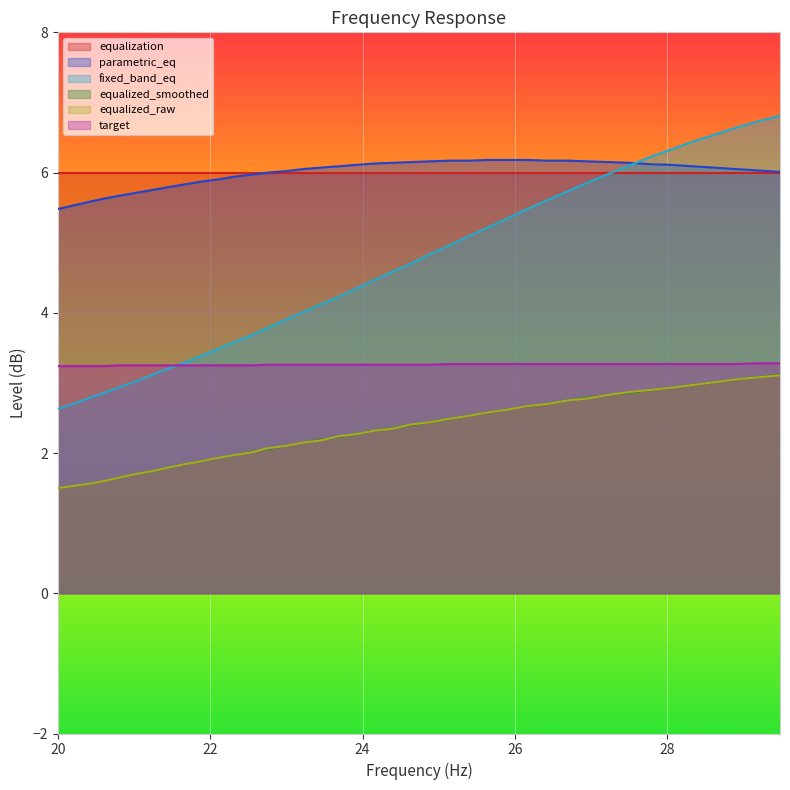

The value of equalized_smoothed at equalization is 0.7. True or false?

False